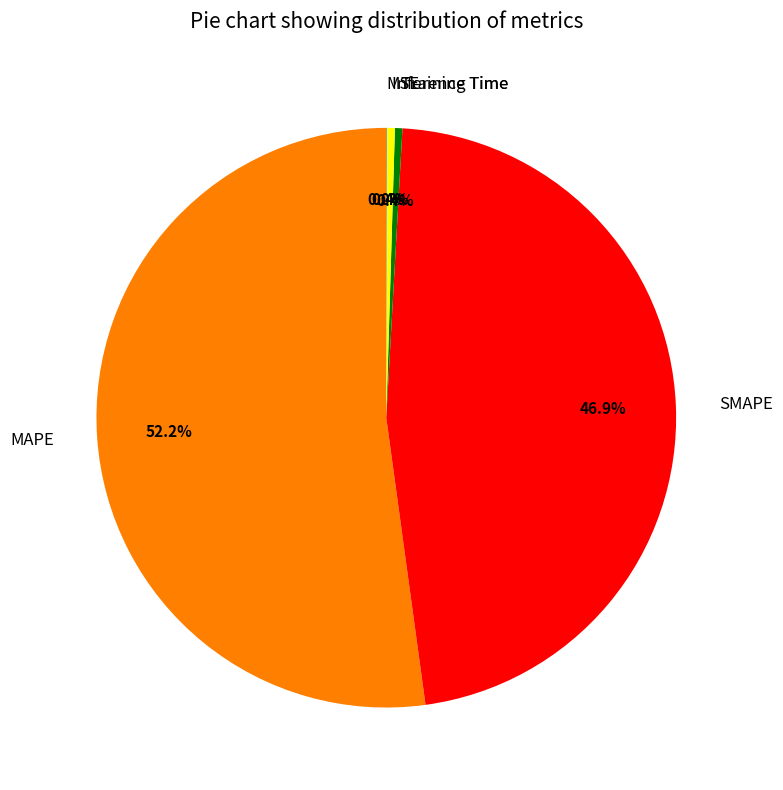

True or false: SMAPE accounts for 36% of the total.

False